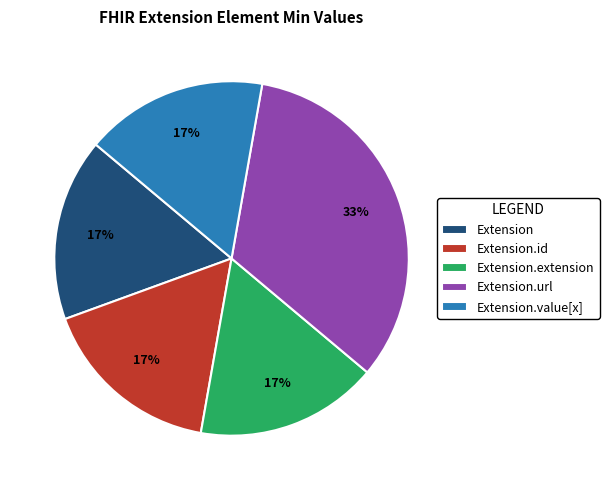

To the nearest percent, what is the combined percentage of Extension and Extension.url?

50%